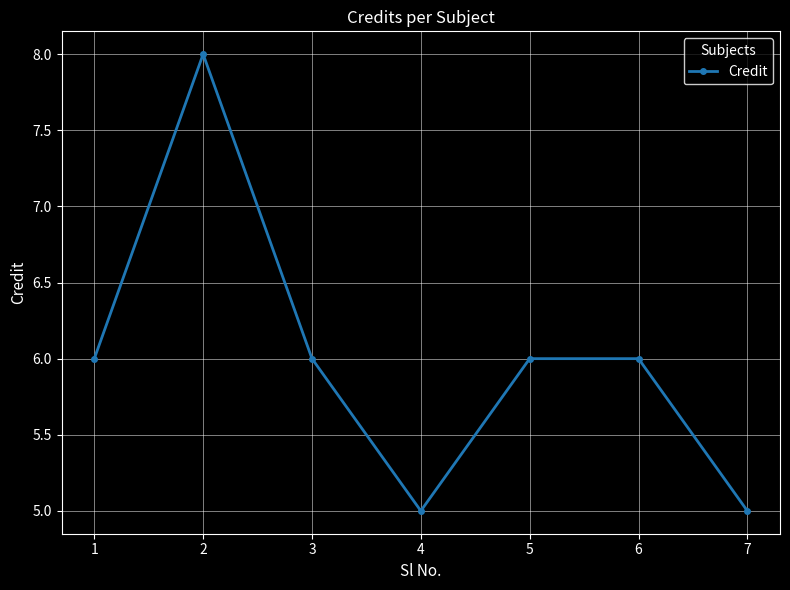

Does the chart have visible grid lines?

Yes